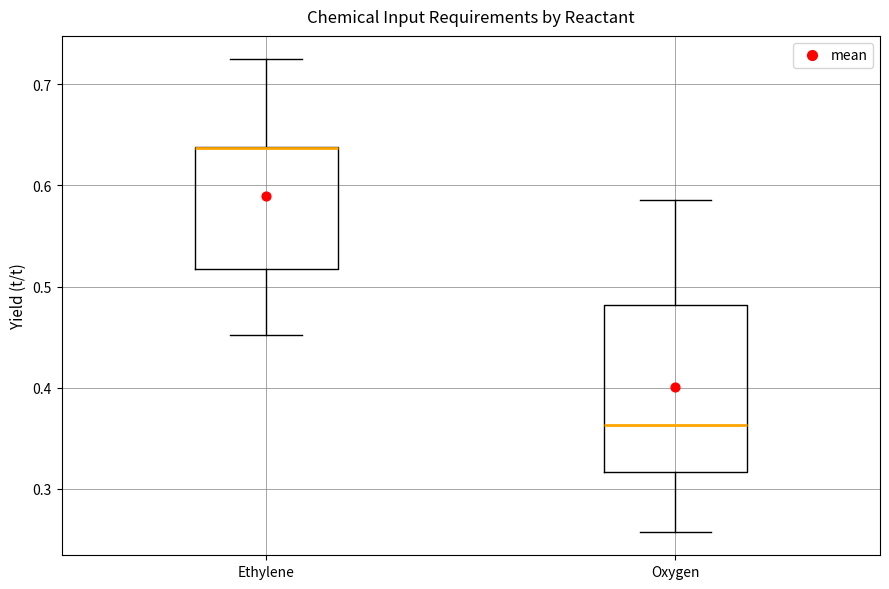

Reading left to right, transcribe this box plot: for each box, give where its median line is, the range the box spans, and where its two whiskers end, as read against the y-axis. The values are not printed on the chart, so give them approximately, as read against the axis.

Ethylene: median 0.64 (drawn on the box's upper edge), box 0.52 to 0.64, whiskers 0.45 to 0.72
Oxygen: median 0.36, box 0.32 to 0.48, whiskers 0.26 to 0.59